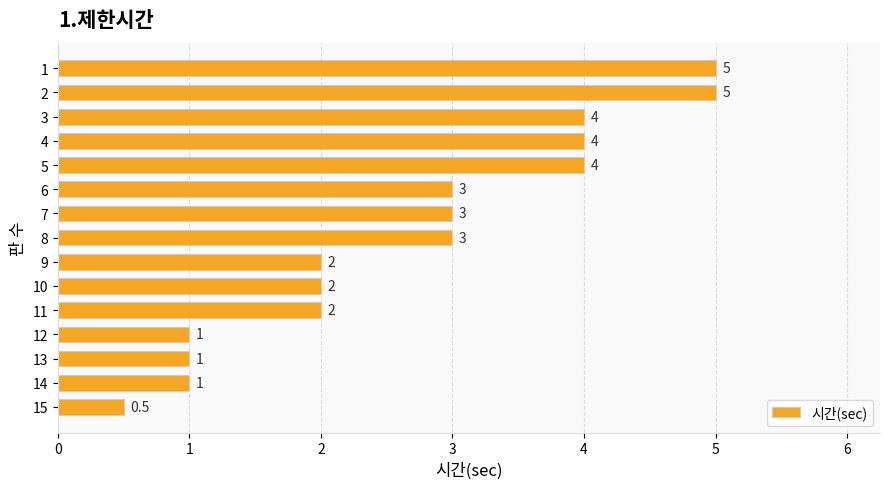

True or false: the data shows 6.6 at 3.

False